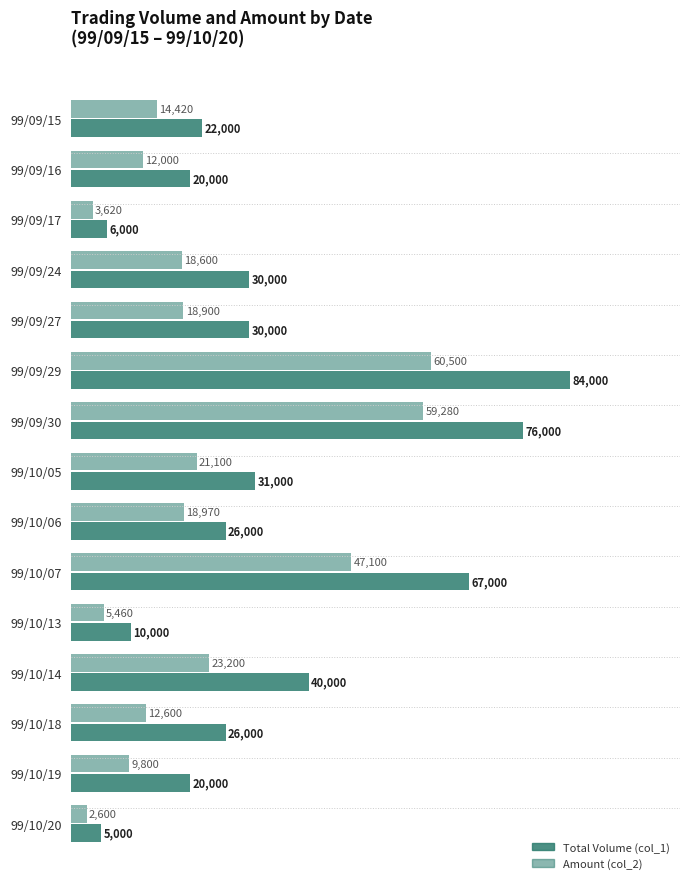

How many values in the Total Volume (col_1) series are below 26000?

6